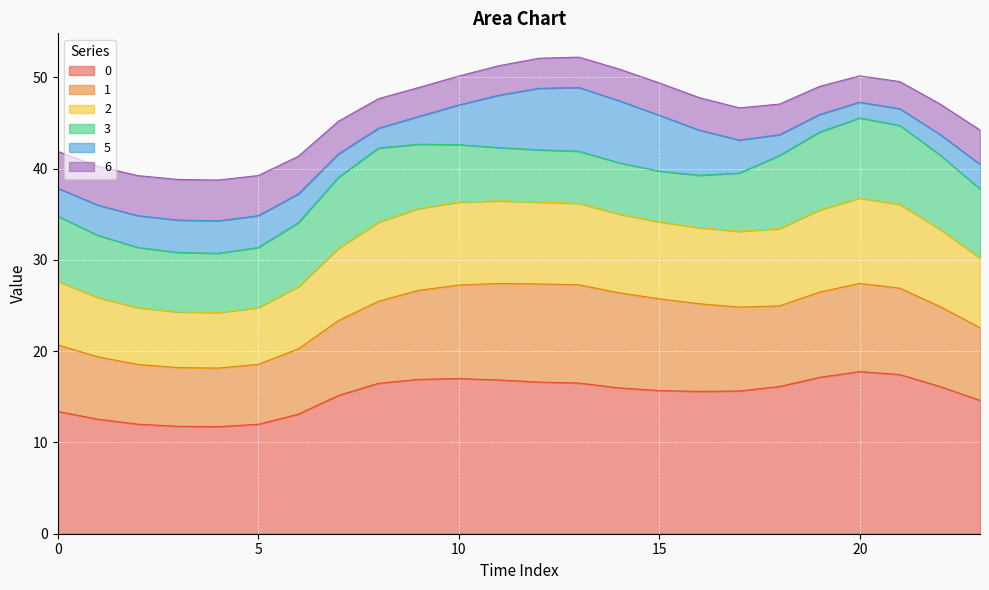

True or false: 0 and 6 cross at least once.

False